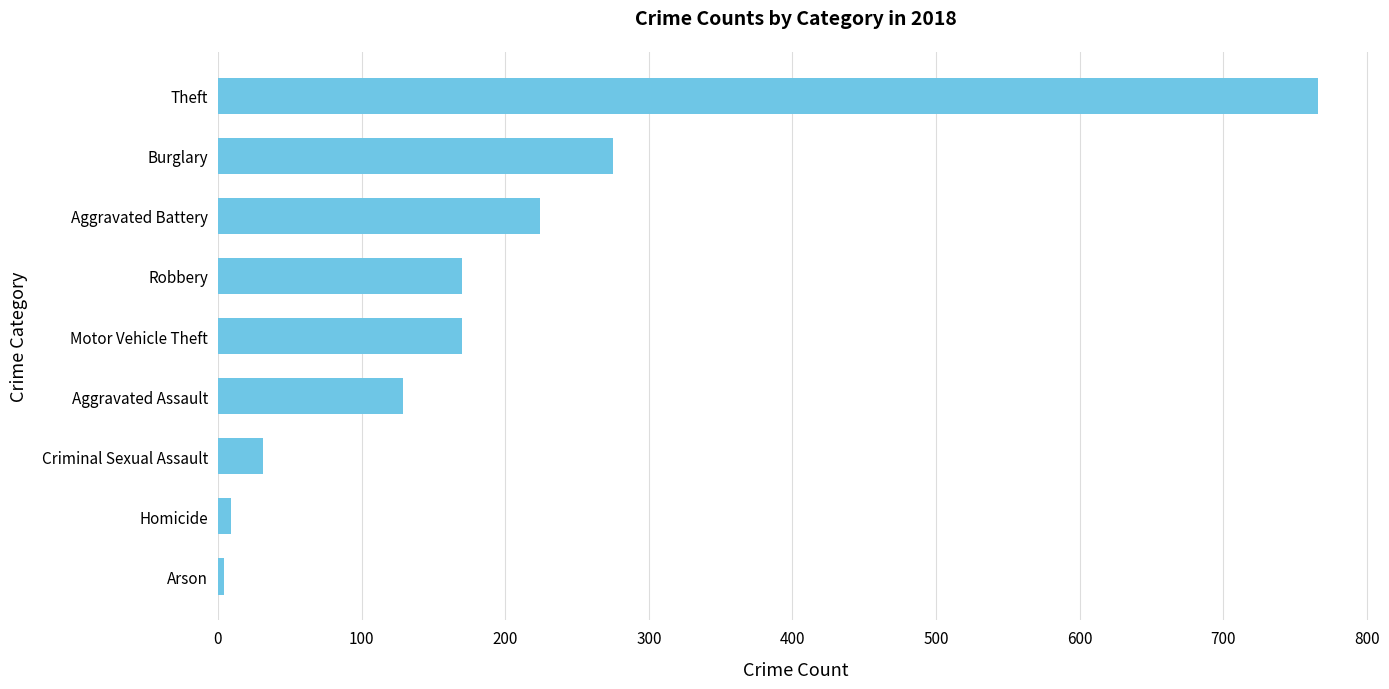

What is the greatest value displayed?

766